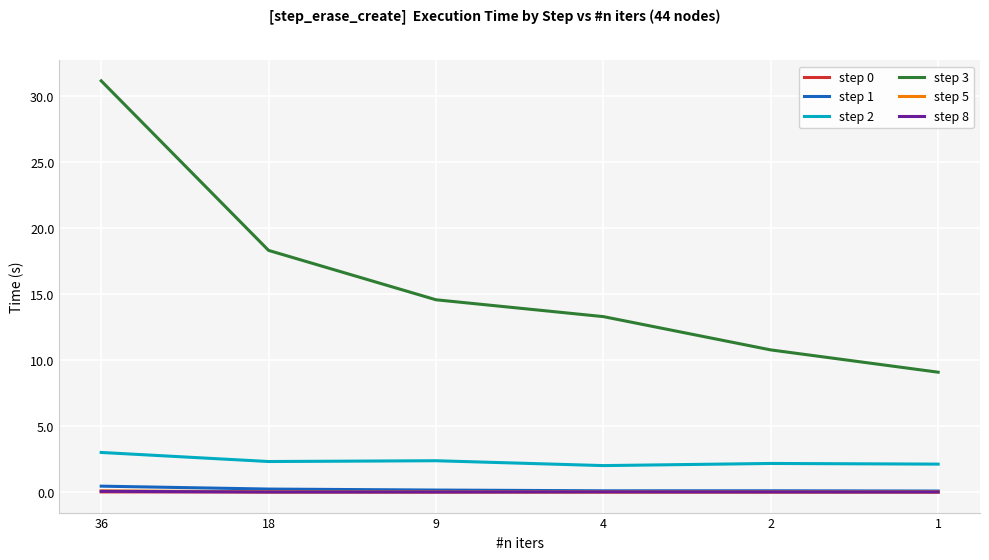

True or false: step 5 and step 3 intersect in this chart.

False